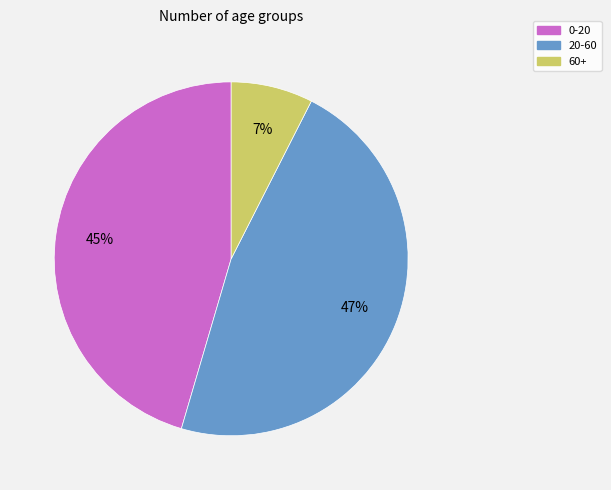

Is it true that 60+ is 1% of the pie?

False